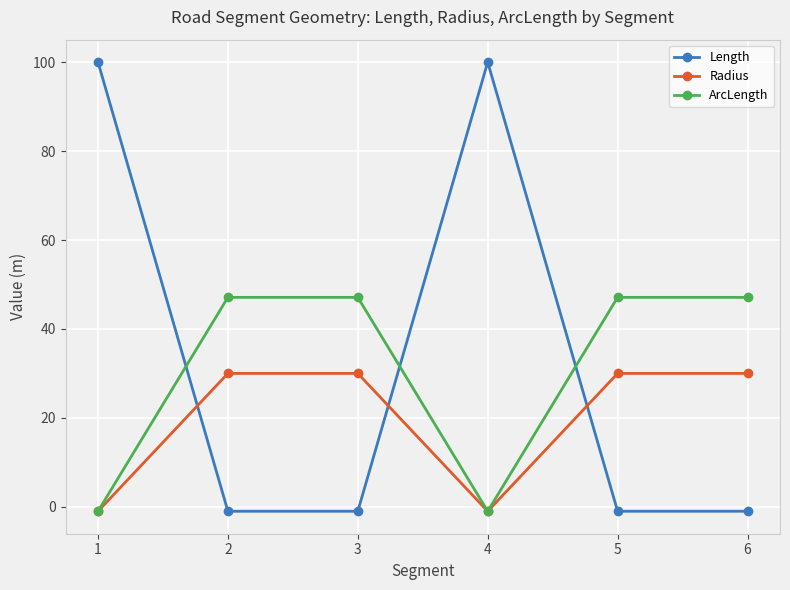

What is the value of the Length point at the 4th from the left?

100.0